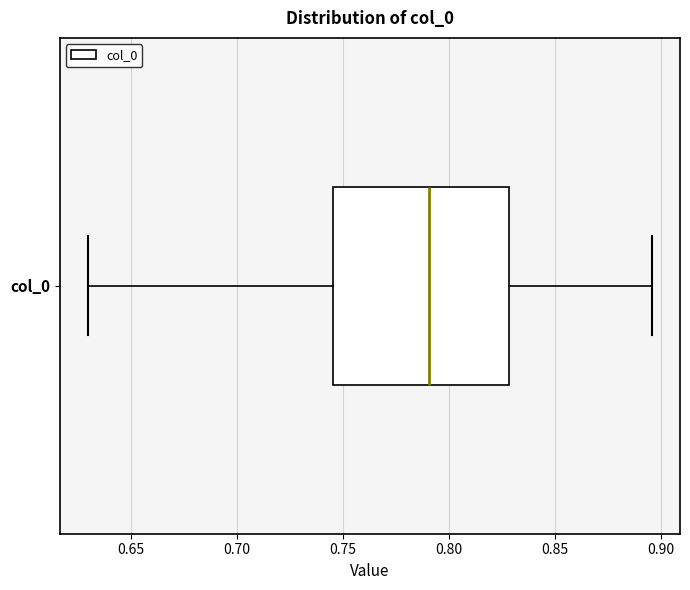

Transcribe this box plot: give where the median line is, the range the box spans, and where the two whiskers end, as read against the x-axis. The values are not printed on the chart, so give them approximately, as read against the axis.

median 0.790, box 0.745 to 0.830, whiskers 0.630 to 0.895